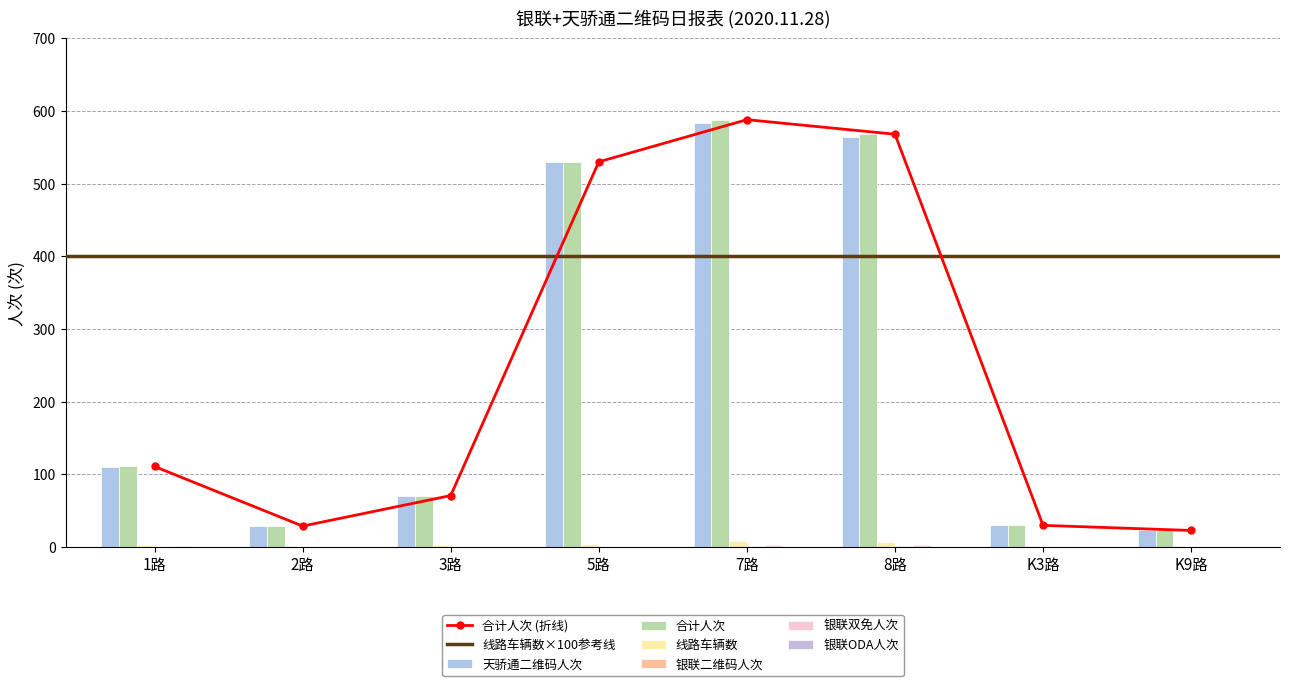

The 线路车辆数 series shows 9 at 7路. True or false?

True